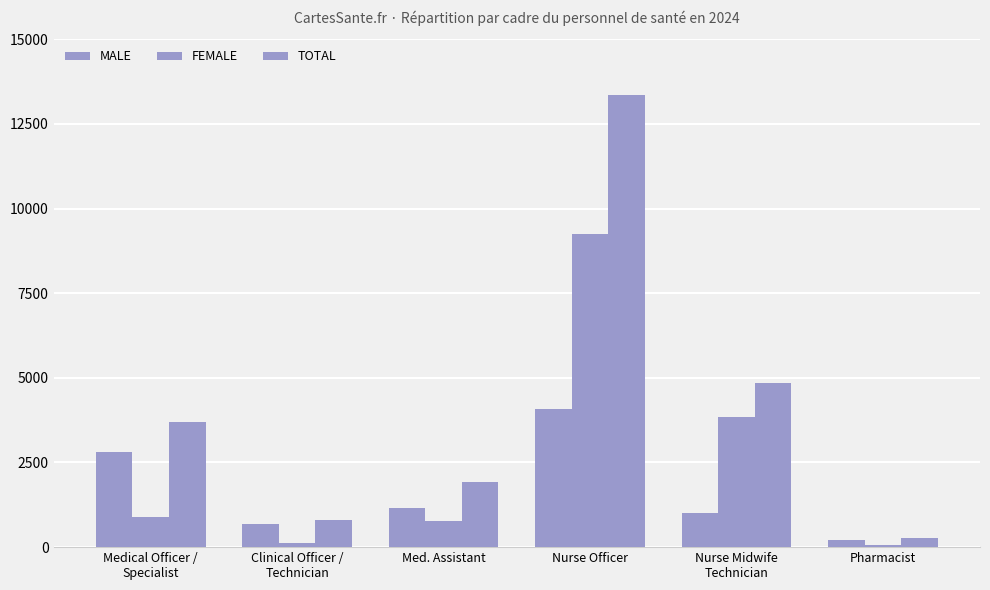

Rank the series at Medical Officer /
Specialist from lowest to highest value.

FEMALE, MALE, TOTAL